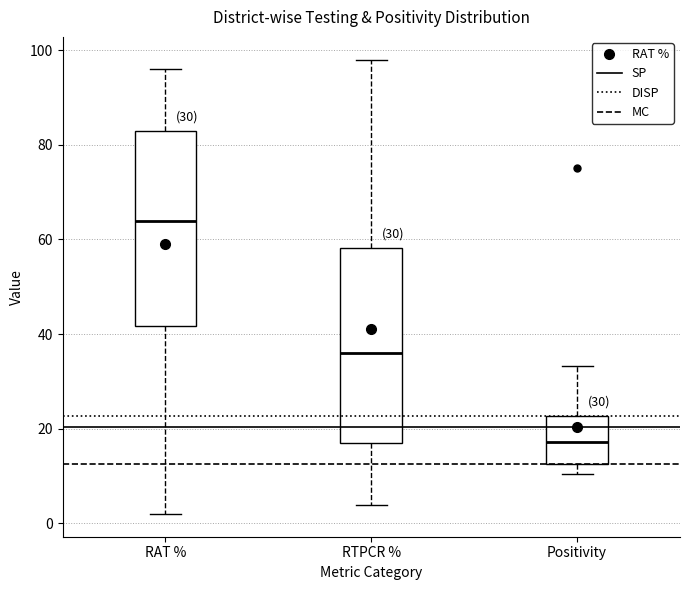

Which box has the highest median line?

RAT %